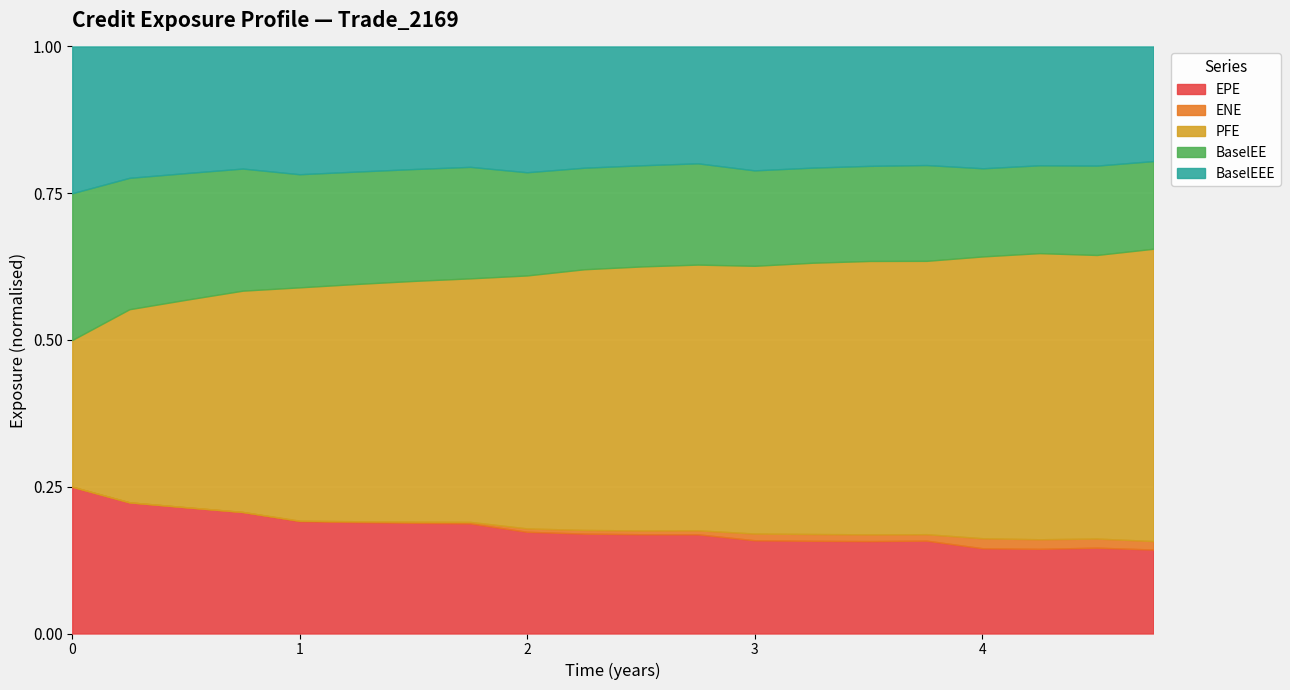

The value of ENE at 1.99865 is 8595.9. True or false?

True